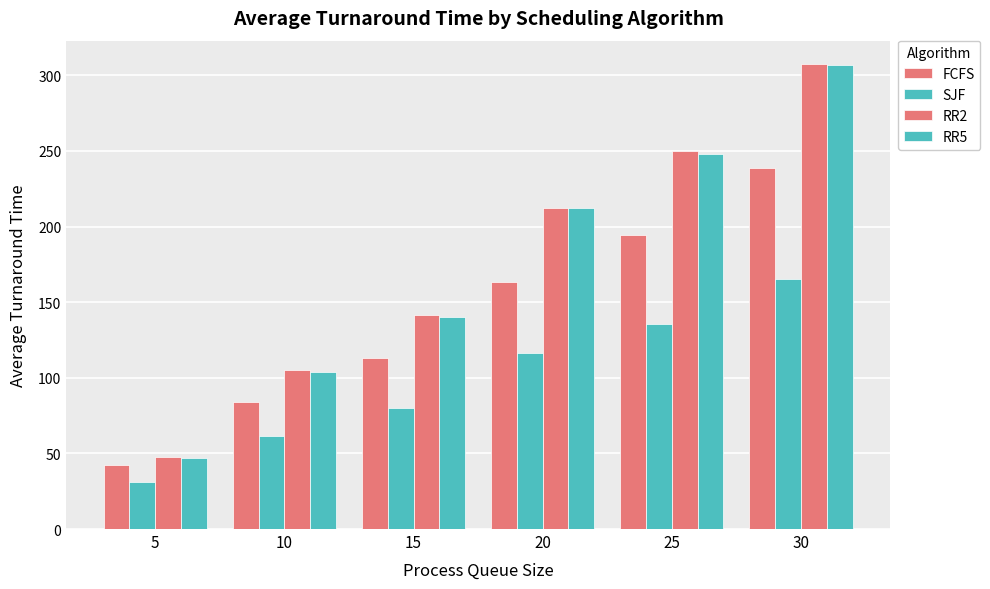

How many values in the RR2 series are below 212?

3